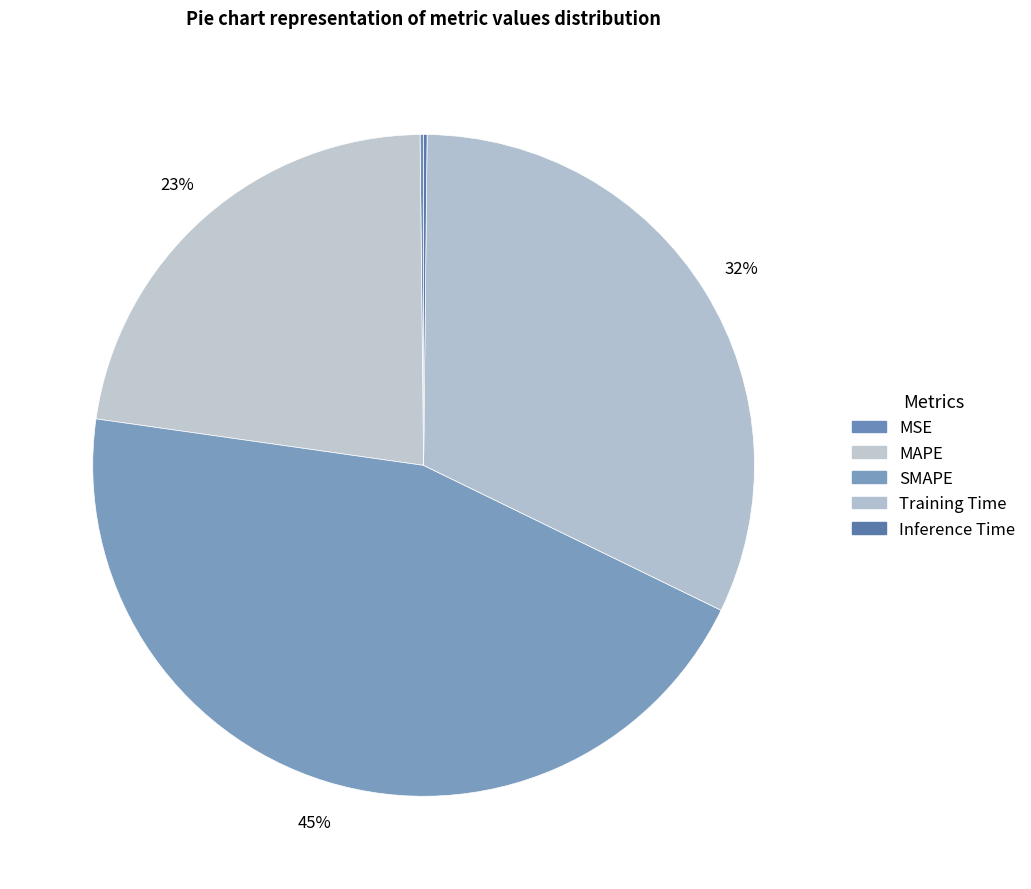

What is the total percentage of Training Time and MAPE?

54.6%